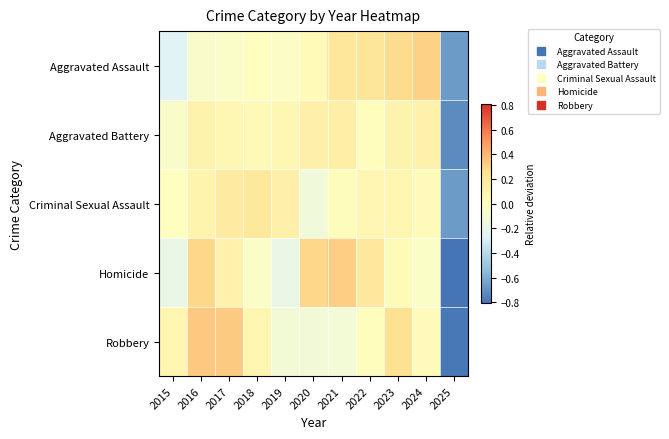

Reading right to left, transcribe all the data shown in this chart.

Aggravated Assault: 2025=-0.7	2024=0.3	2023=0.3	2022=0.2	2021=0.2	2020=0.0	2019=-0.0	2018=-0.0	2017=-0.0	2016=-0.1	2015=-0.3
Aggravated Battery: 2025=-0.7	2024=0.1	2023=0.1	2022=0.0	2021=0.1	2020=0.1	2019=0.1	2018=0.1	2017=0.1	2016=0.1	2015=-0.0
Criminal Sexual Assault: 2025=-0.7	2024=0.0	2023=0.1	2022=0.1	2021=0.0	2020=-0.1	2019=0.1	2018=0.2	2017=0.2	2016=0.1	2015=-0.0
Homicide: 2025=-0.8	2024=-0.0	2023=0.0	2022=0.2	2021=0.3	2020=0.3	2019=-0.2	2018=-0.0	2017=0.1	2016=0.3	2015=-0.2
Robbery: 2025=-0.8	2024=0.0	2023=0.2	2022=0.0	2021=-0.1	2020=-0.1	2019=-0.1	2018=0.1	2017=0.3	2016=0.3	2015=0.1